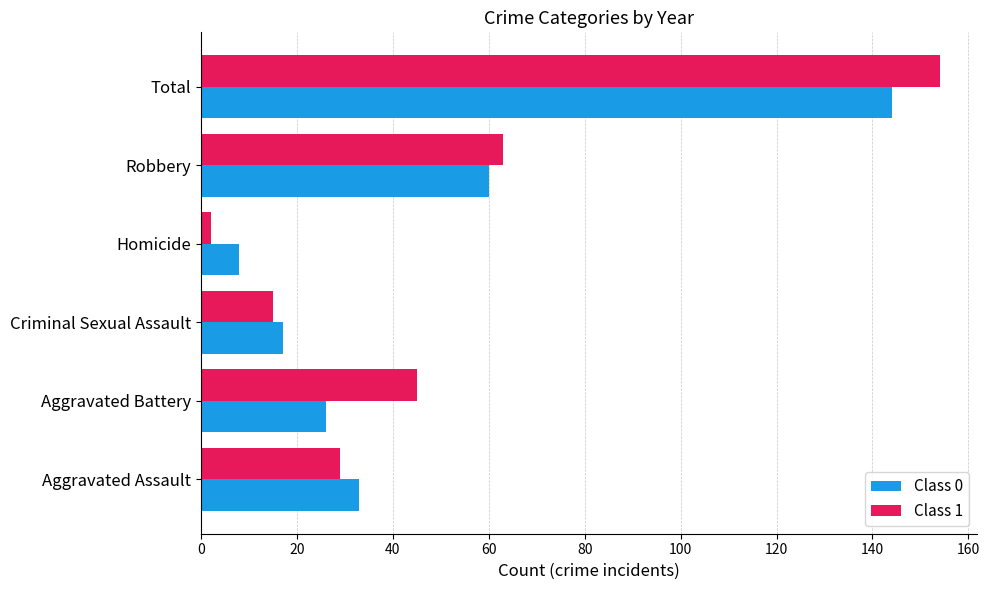

Rank the categories by Class 0 value from lowest to highest.

Homicide, Criminal Sexual Assault, Aggravated Battery, Aggravated Assault, Robbery, Total